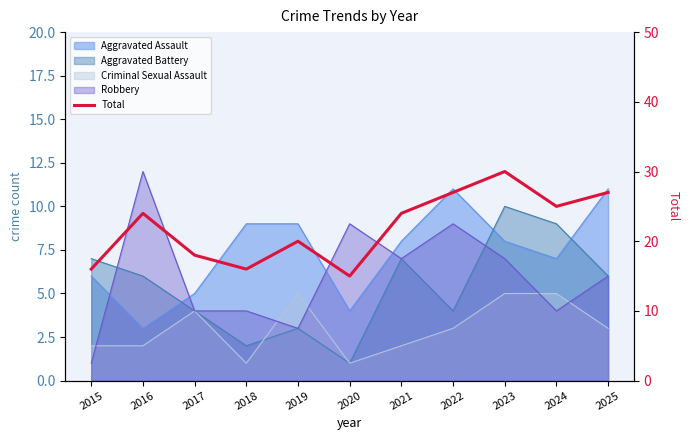

Does the chart have visible grid lines?

No